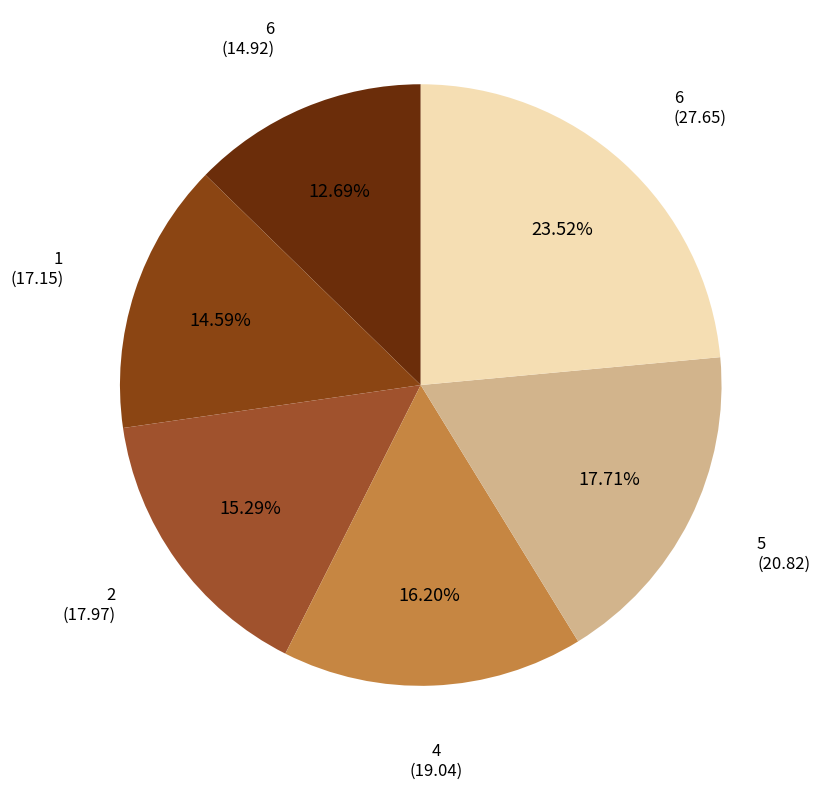

Is there any slice that represents more than half of the pie?

No